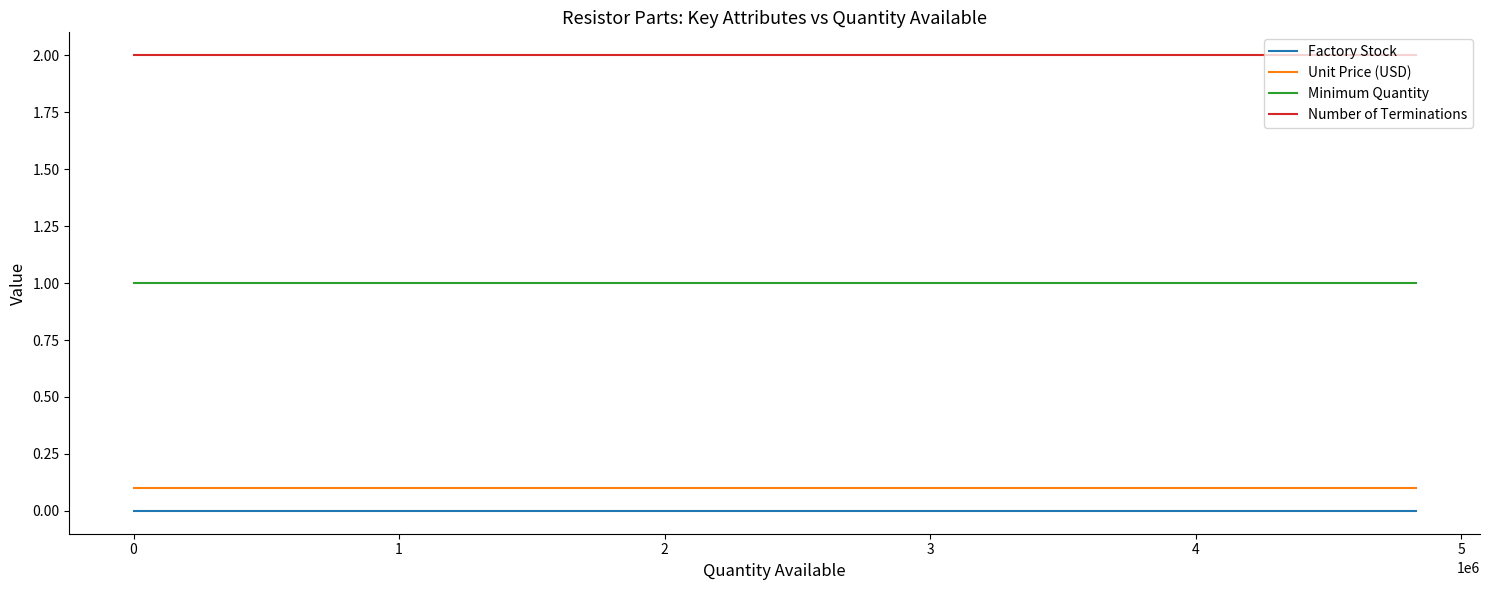

True or false: Unit Price (USD) and Factory Stock cross at least once.

False